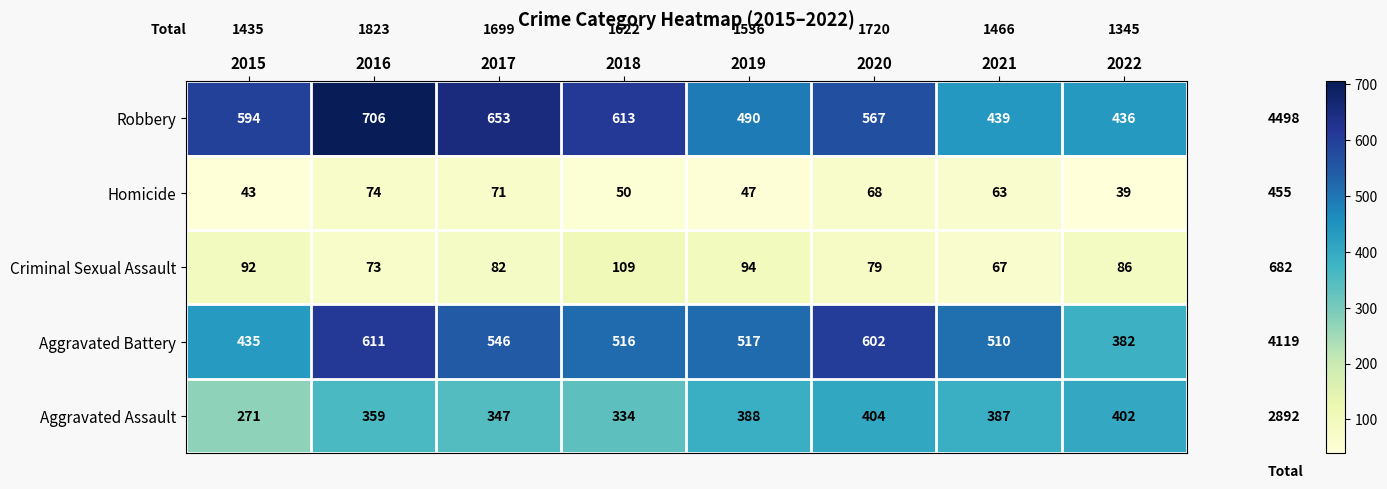

What is the difference between the maximum and second lowest values in the Aggravated Assault series?

70